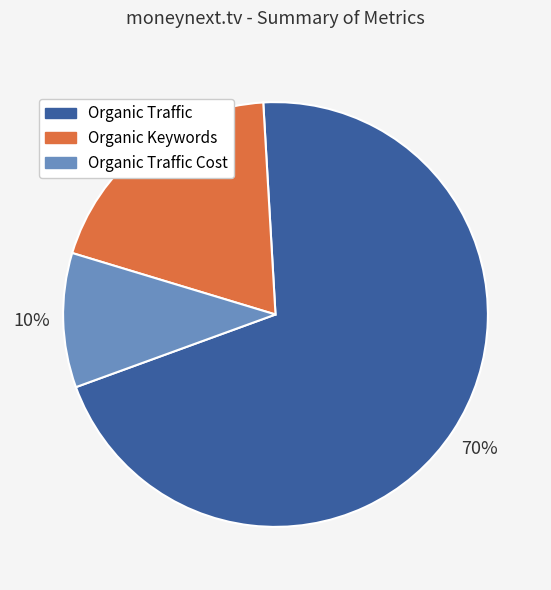

Is there a majority slice in this chart?

Yes